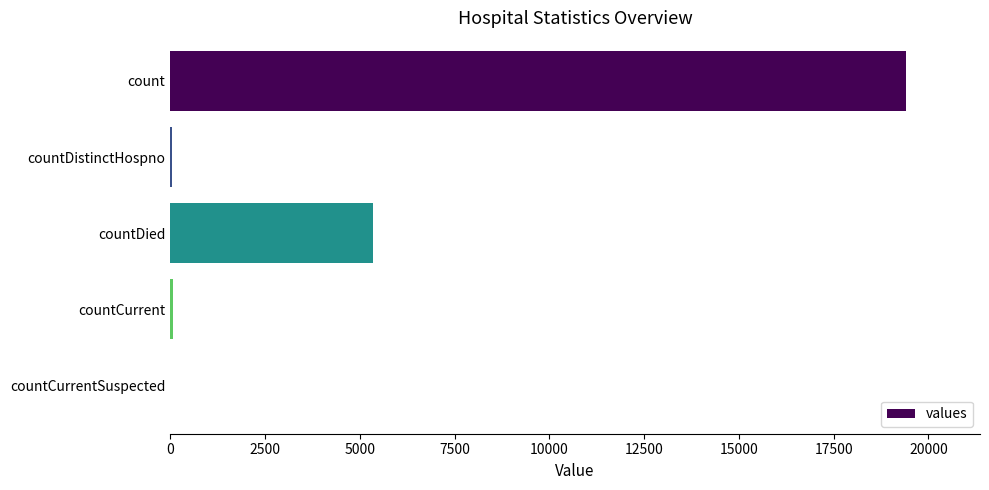

At which label is the value closest to 9710?

countDied